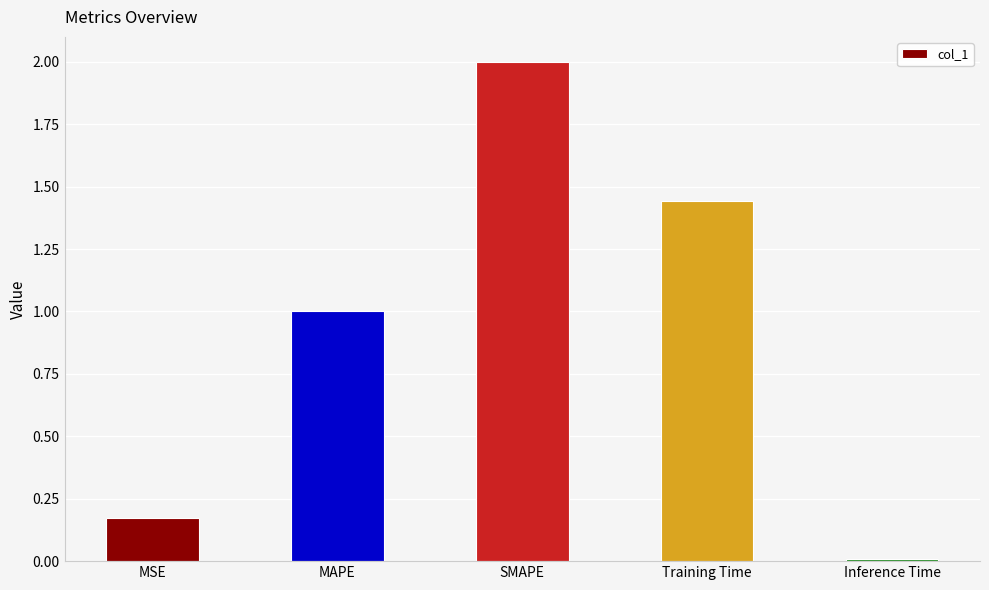

What is the difference between the second highest and second lowest values?

1.3